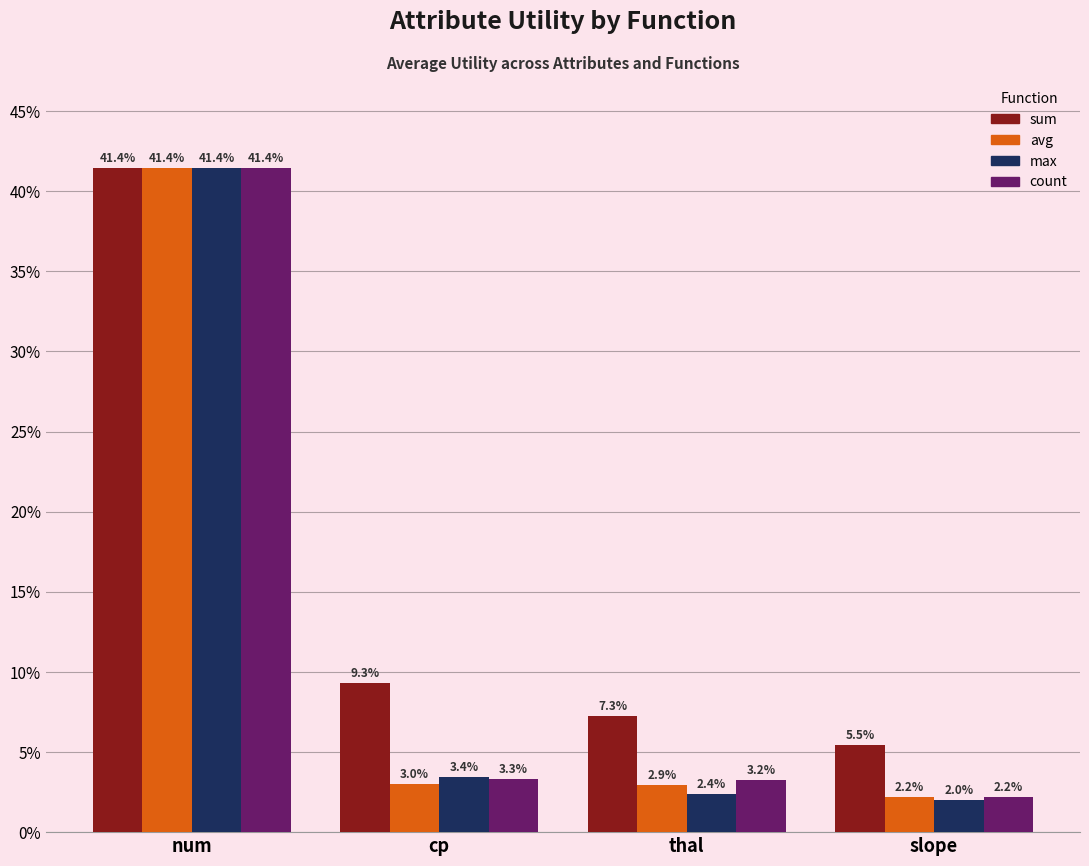

Does the chart contain any negative values?

No